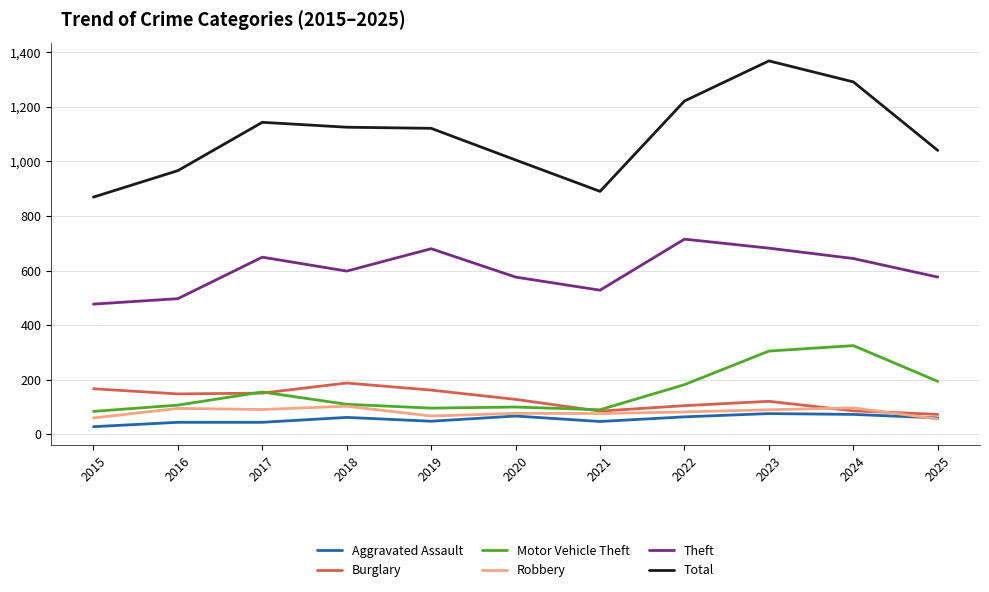

How many values in the Motor Vehicle Theft series are below 110?

5